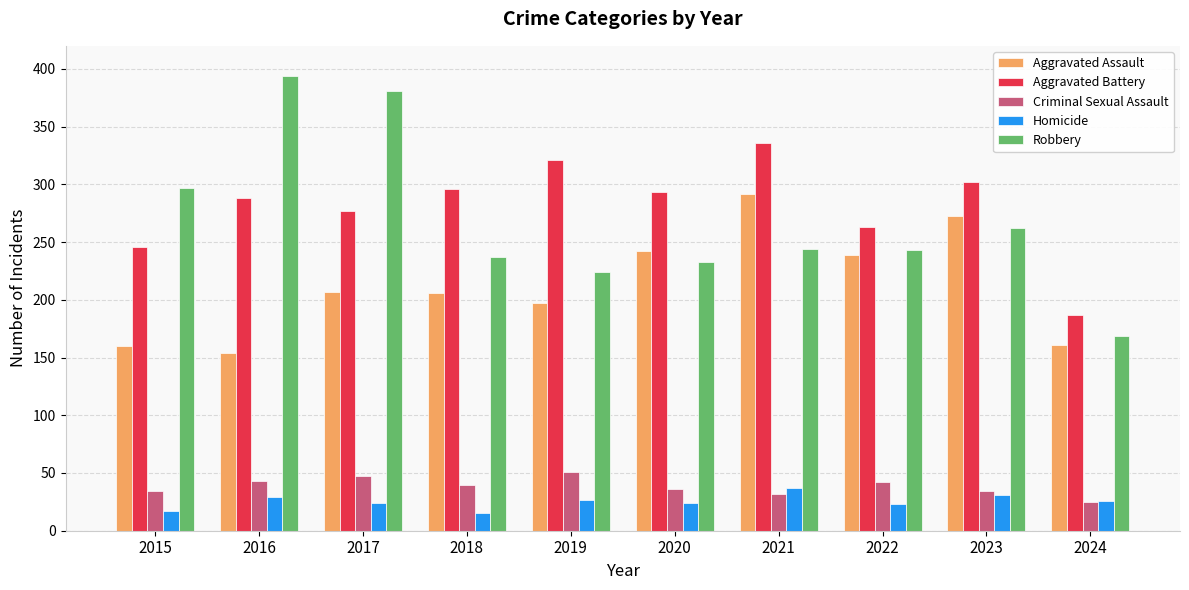

What is the difference between the highest and lowest values at 2017?

357